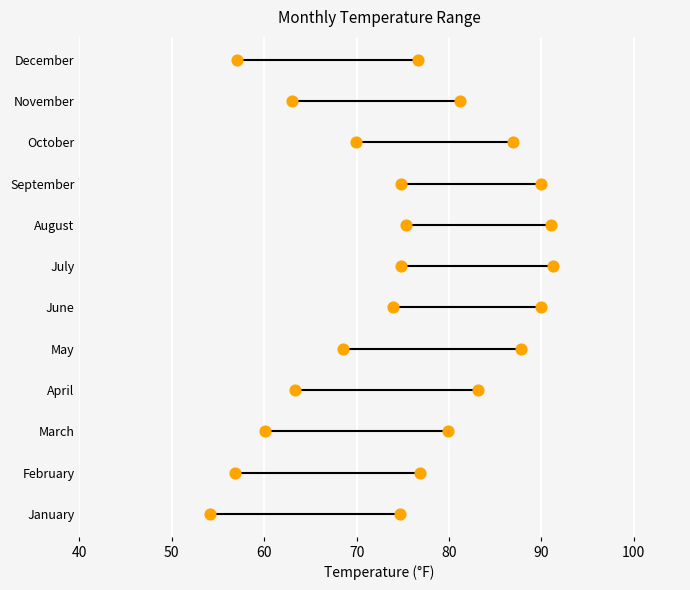

Which series contains the lowest Y value?

Daily Low Temp